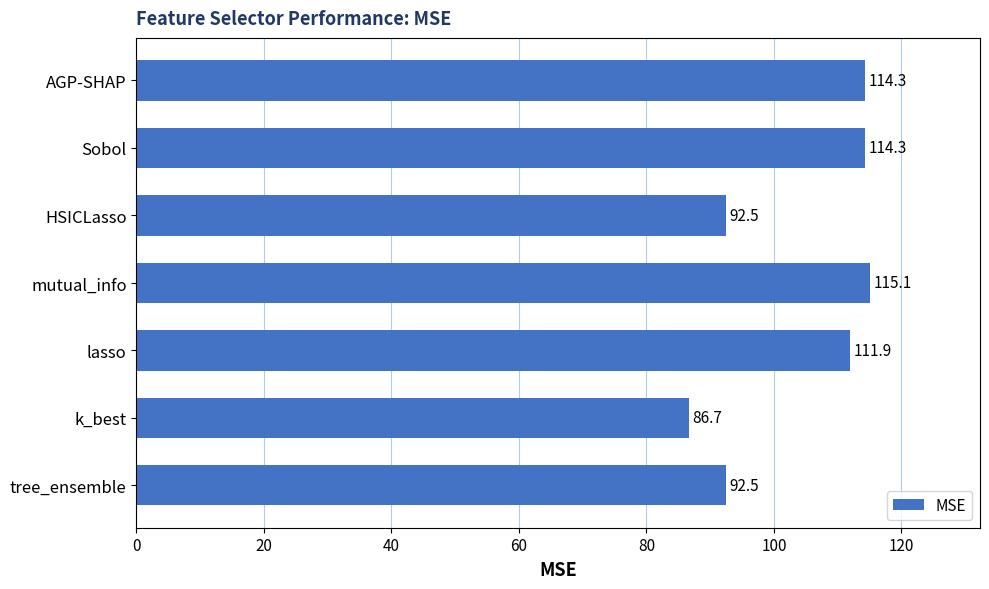

What value does the data have at k_best?

86.7